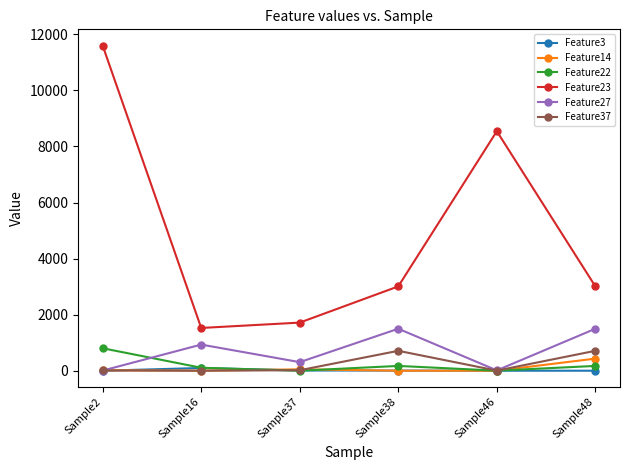

What are all the series names shown in the legend?

Feature3, Feature14, Feature22, Feature23, Feature27, Feature37